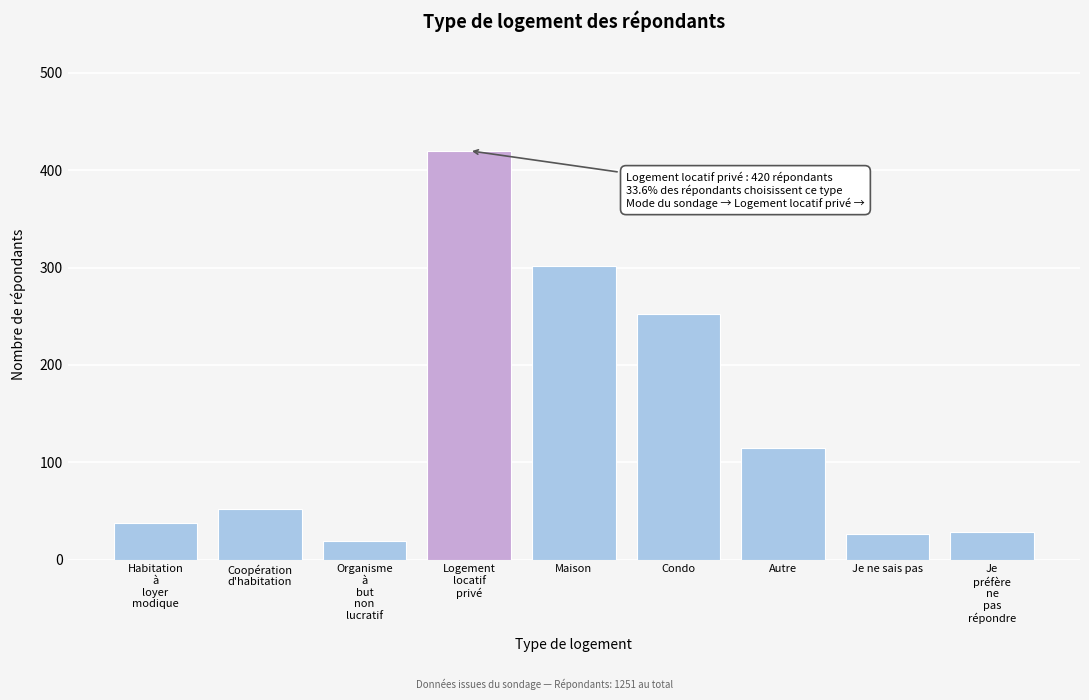

What is the label of the 7th bar from the left?

Autre